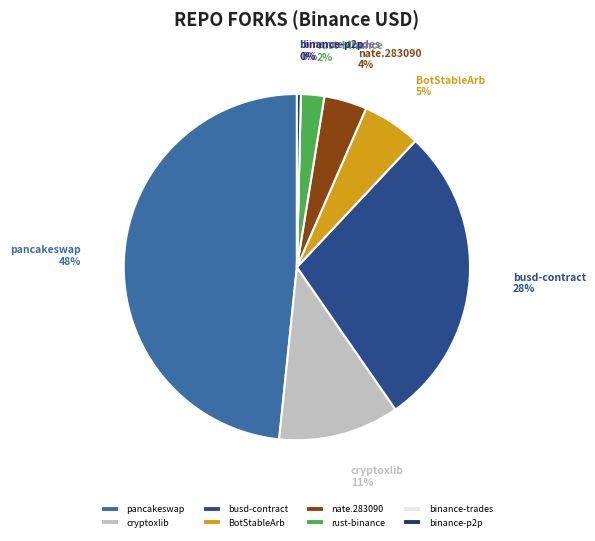

What is the ratio of the value at rust-binance to the value at BotStableArb?

0.4